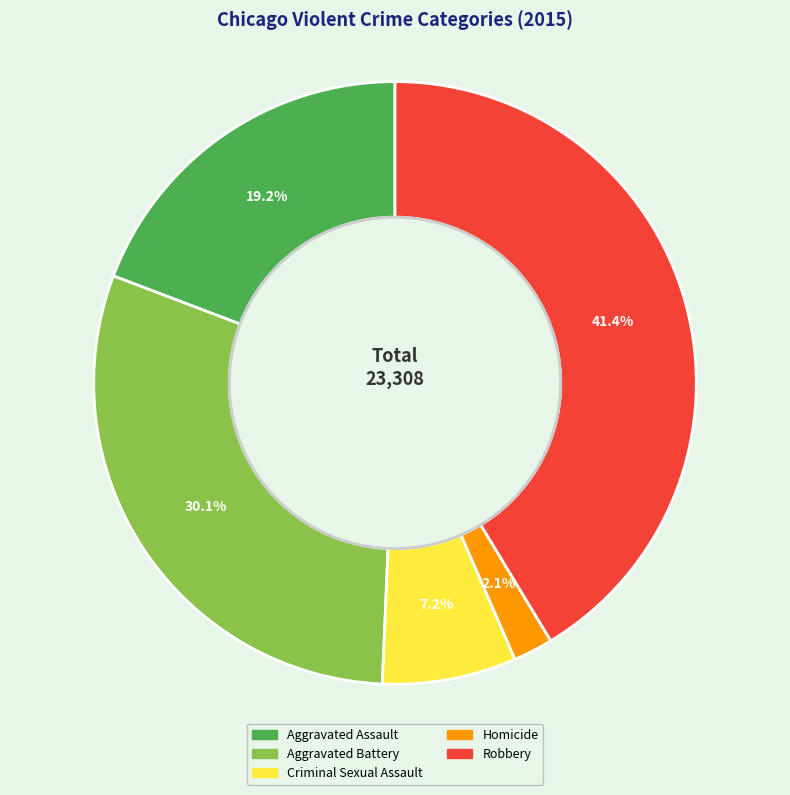

To the nearest percent, what portion does Robbery represent?

41%